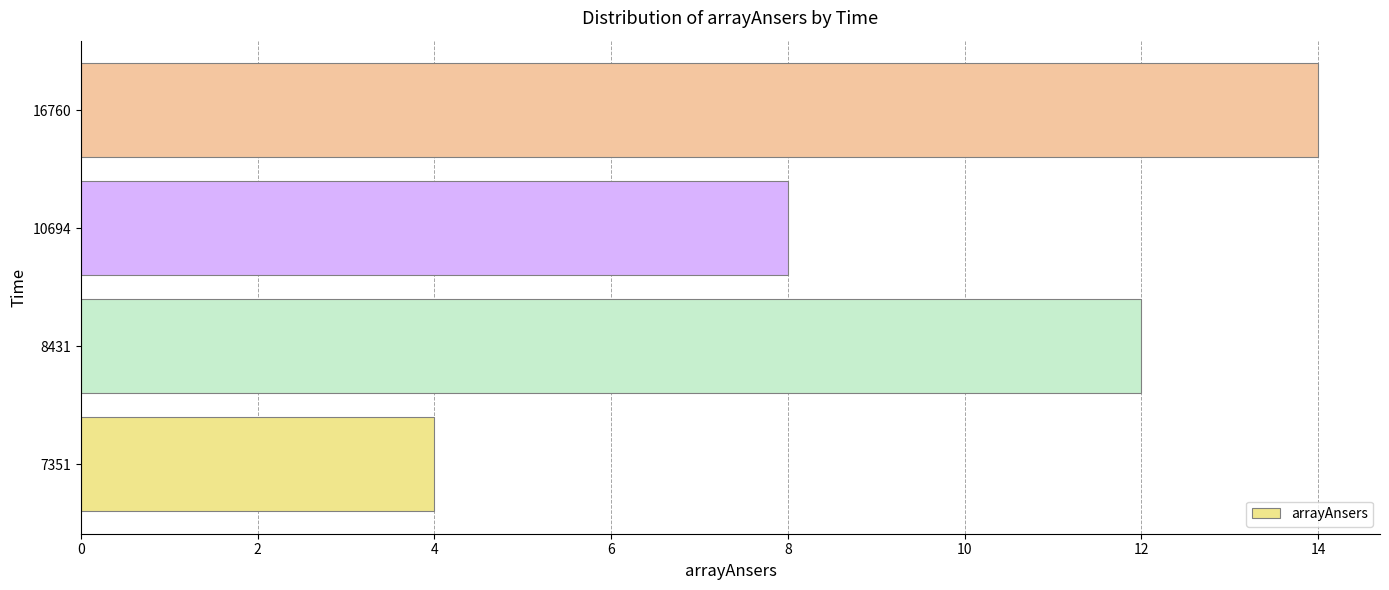

Where is the data nearest to the value 9?

10694